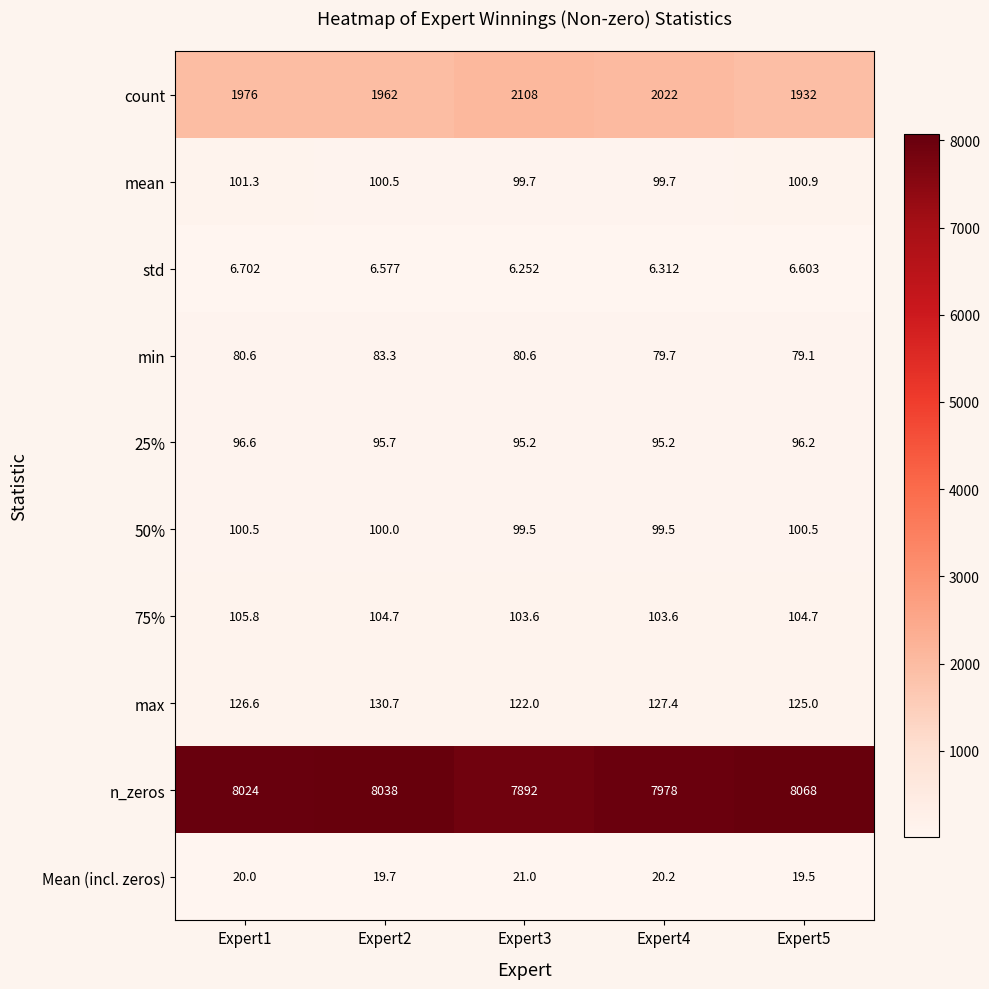

Is the value of mean at Expert3 greater than the value of Mean (incl. zeros) at Expert4?

Yes